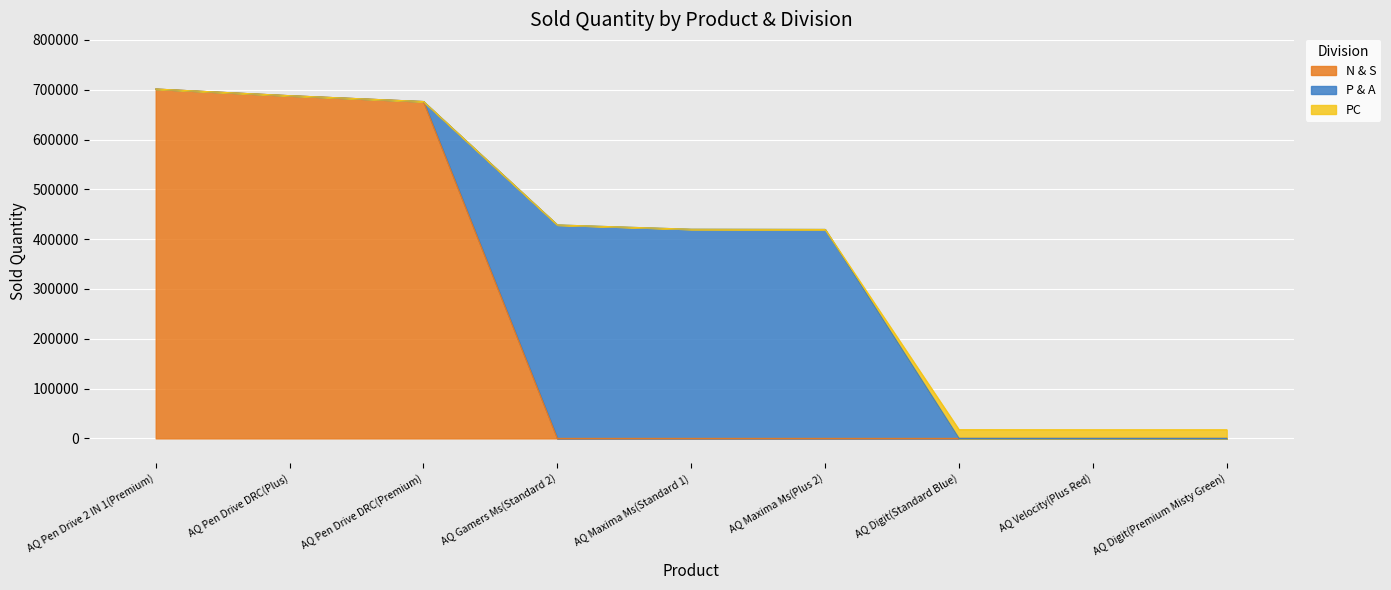

What is the total value across all series at AQ Digit(Standard Blue)?

17434